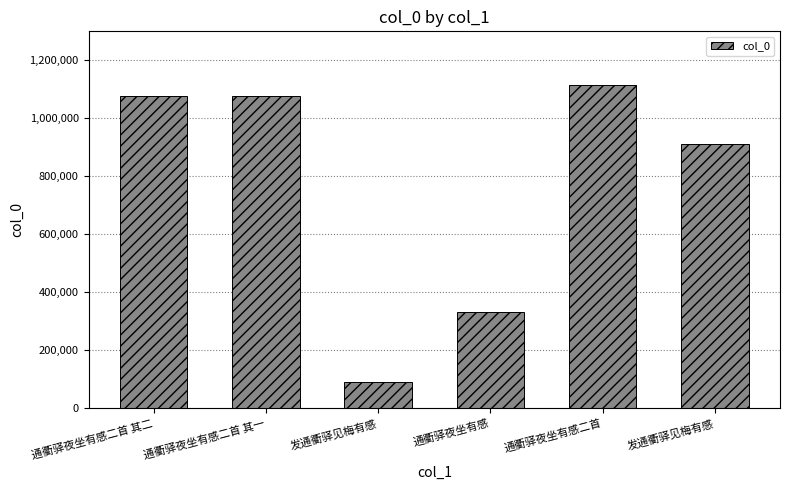

Rank the categories by value from lowest to highest.

发通衢驿见梅有感, 通衢驿夜坐有感, 发通衢驿见梅有感, 通衢驿夜坐有感二首 其一, 通衢驿夜坐有感二首 其二, 通衢驿夜坐有感二首